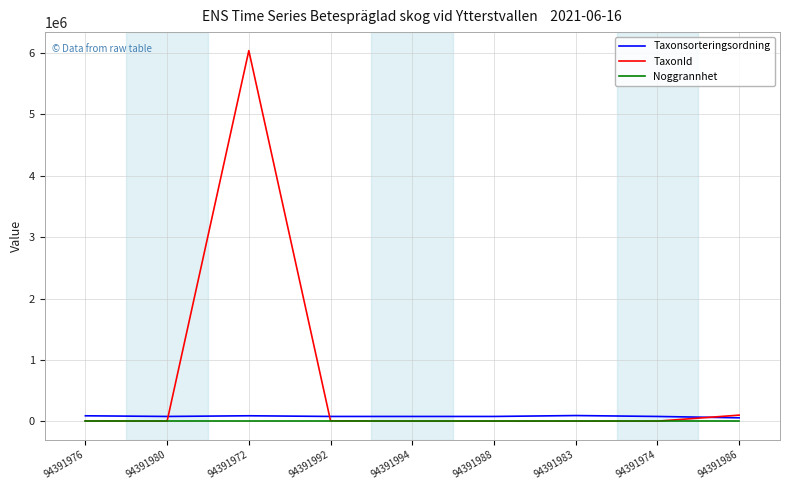

At which category is the sum across all series the highest?

94391972